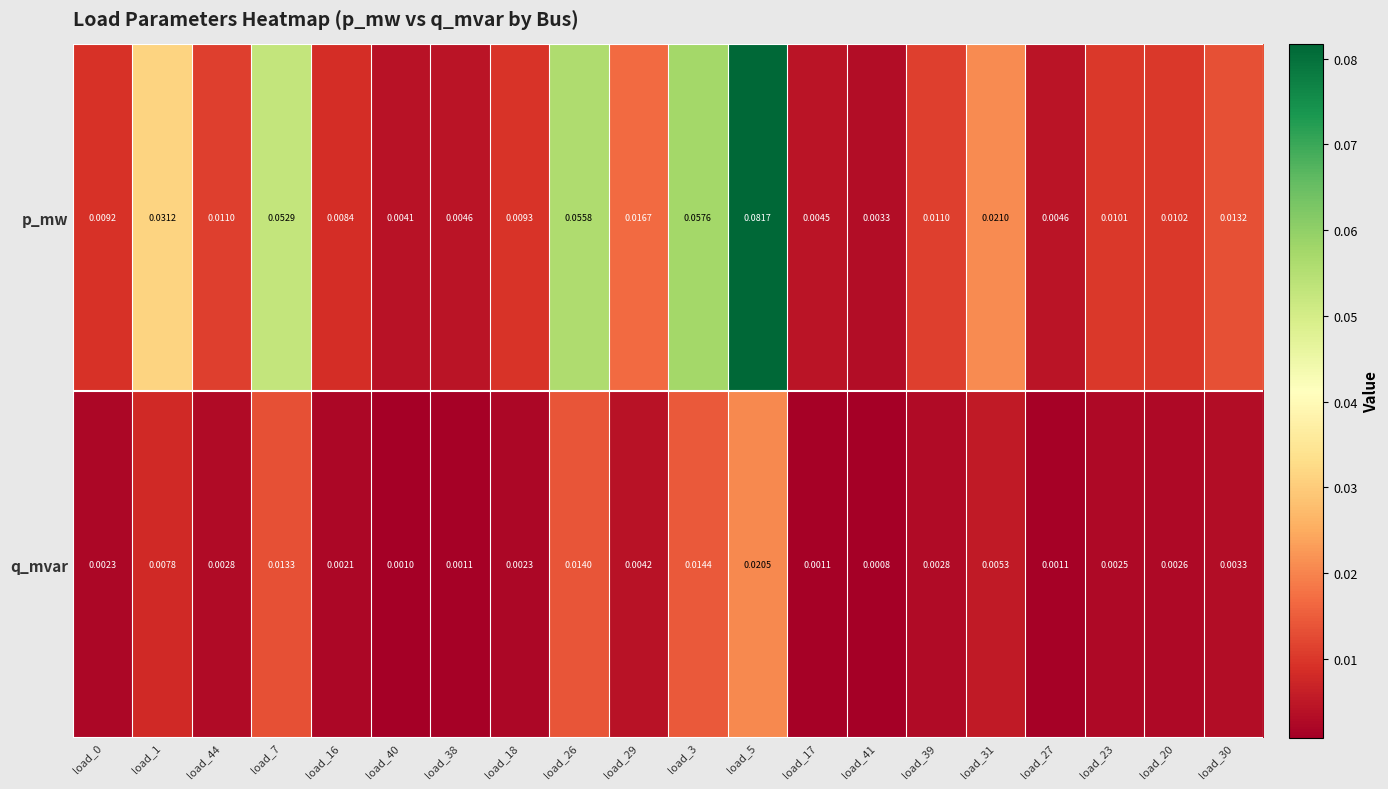

Which series changed the most between load_18 and load_26?

p_mw